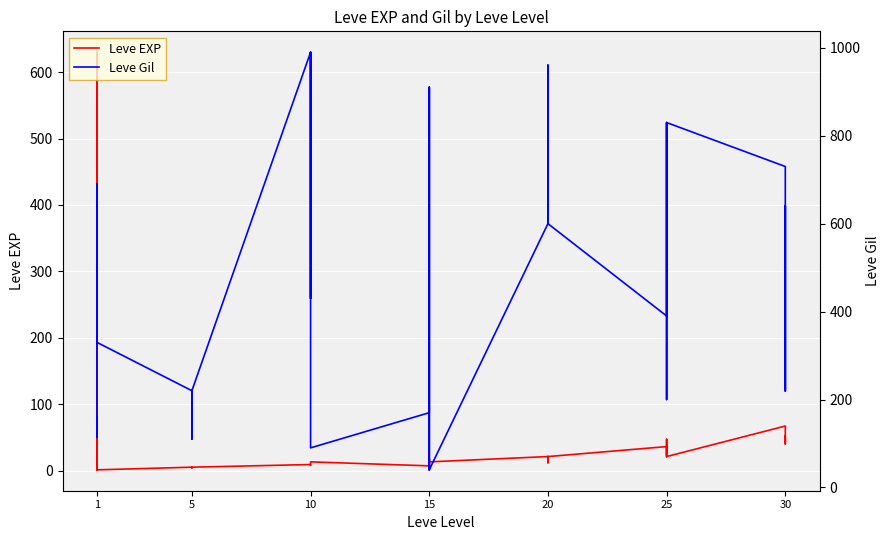

How many data points in Leve Gil are above 430?

19